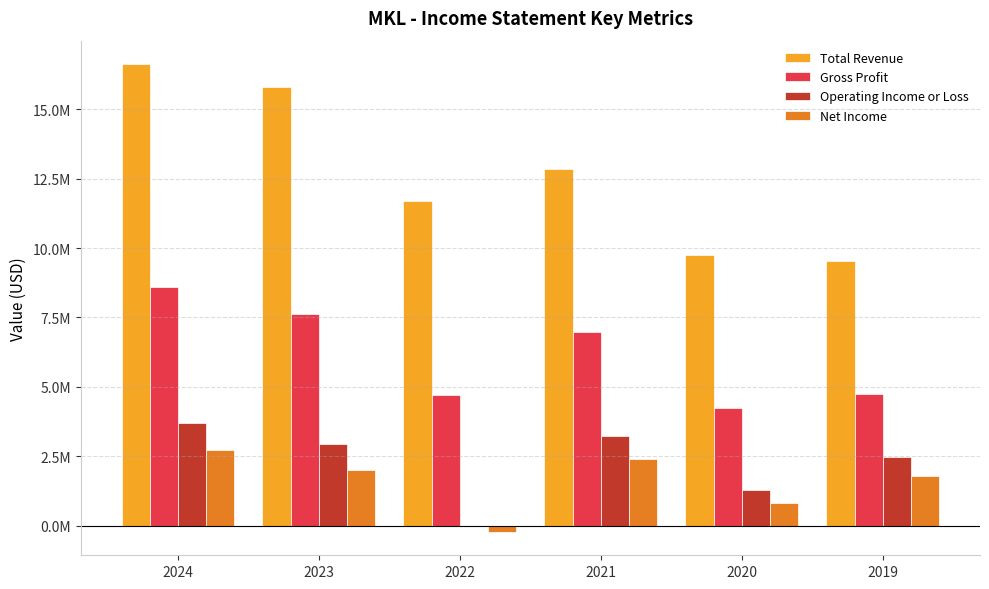

At 2022, list the series in order from smallest to largest.

Net Income, Operating Income or Loss, Gross Profit, Total Revenue